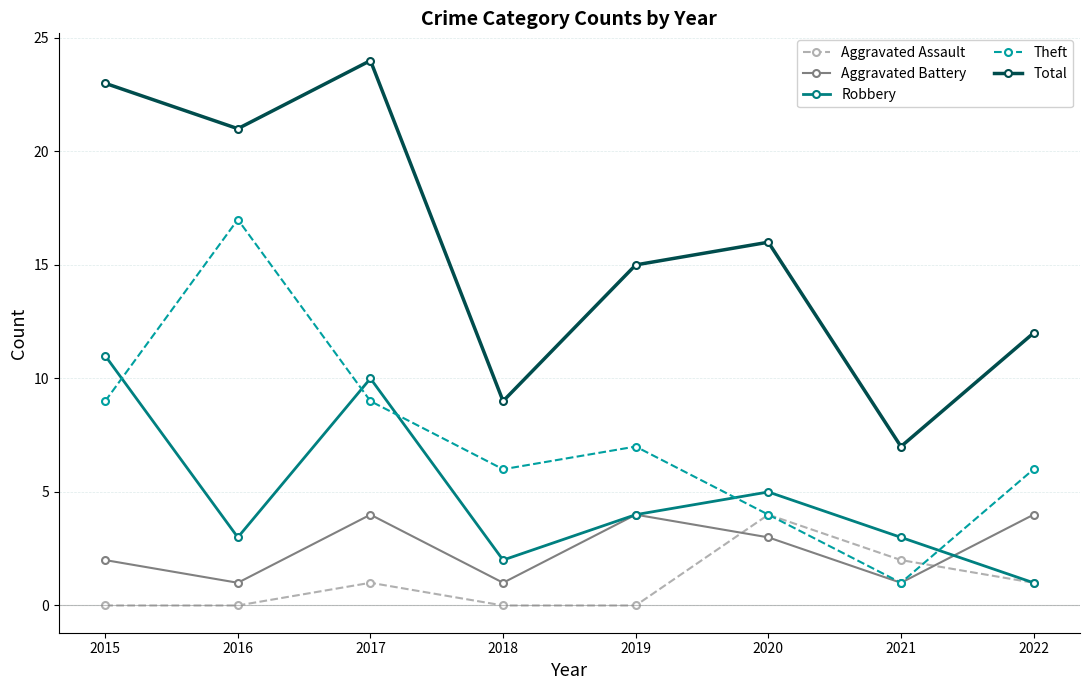

In Robbery, how many points are lower than both neighbors (excluding endpoints)?

2